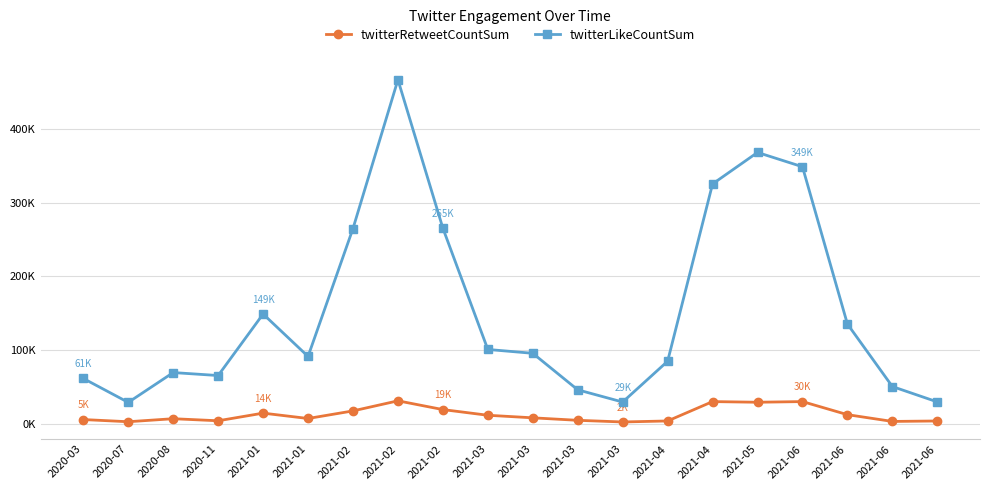

Which series has the largest total across all categories?

twitterLikeCountSum